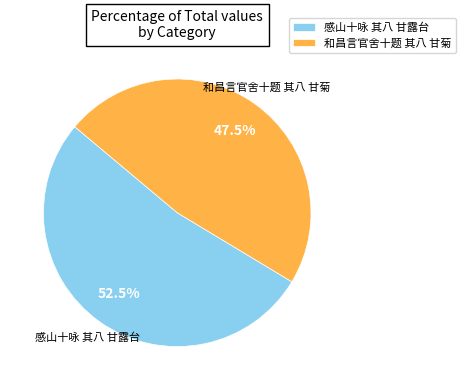

To the nearest percent, what is the average slice percentage?

50%